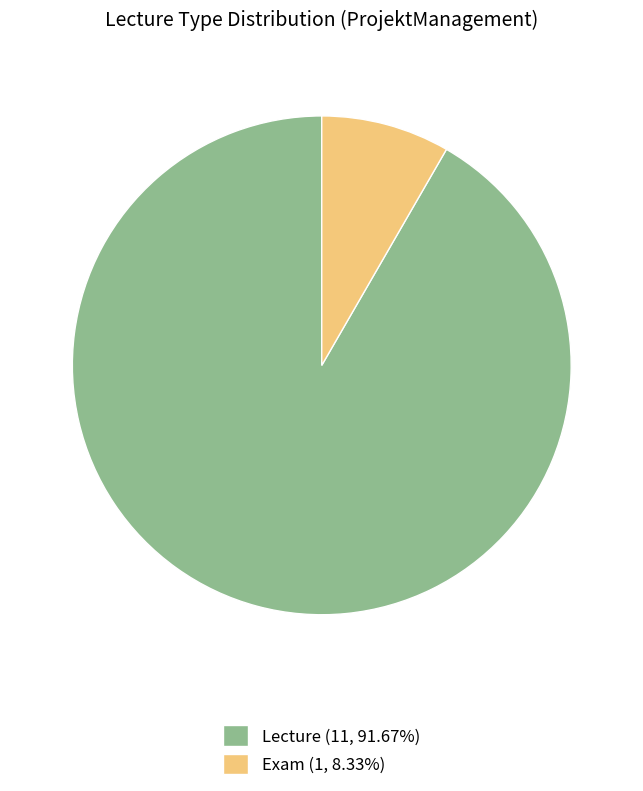

What is the largest slice in the pie chart?

Lecture